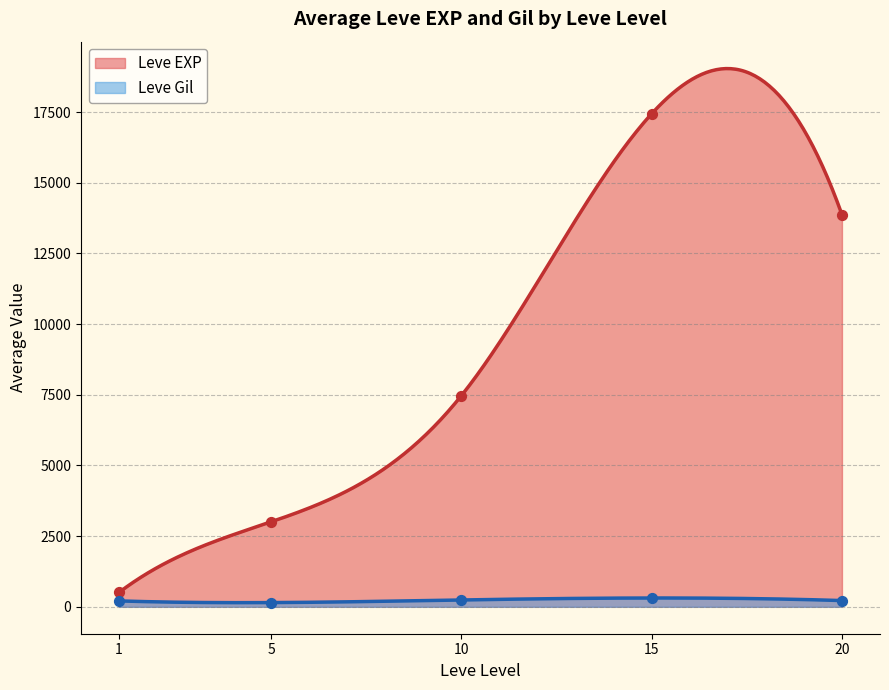

Which series has the largest Y range (max minus min)?

Leve EXP